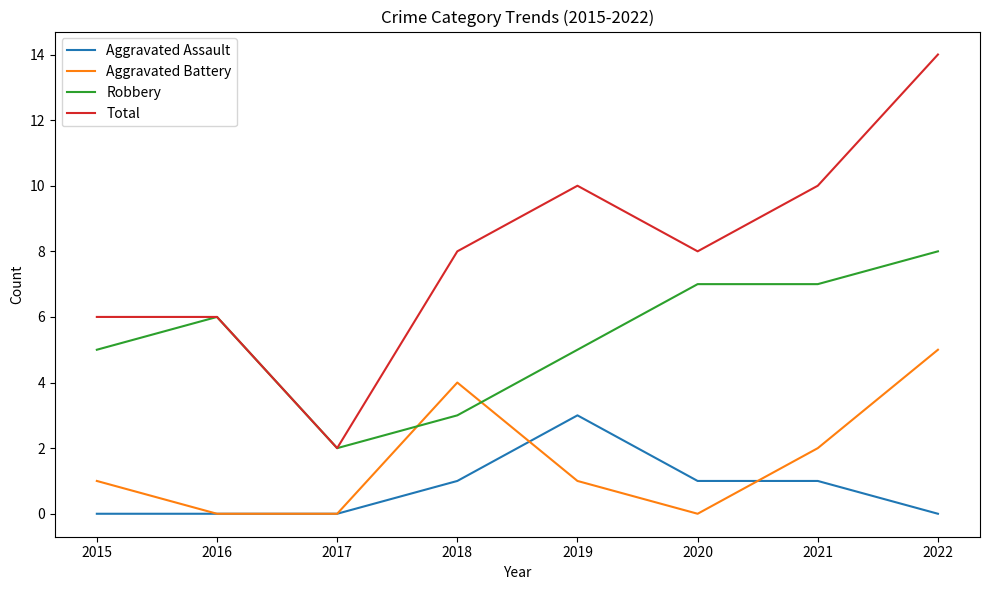

What is the difference between the maximum and minimum values in the Robbery series?

6